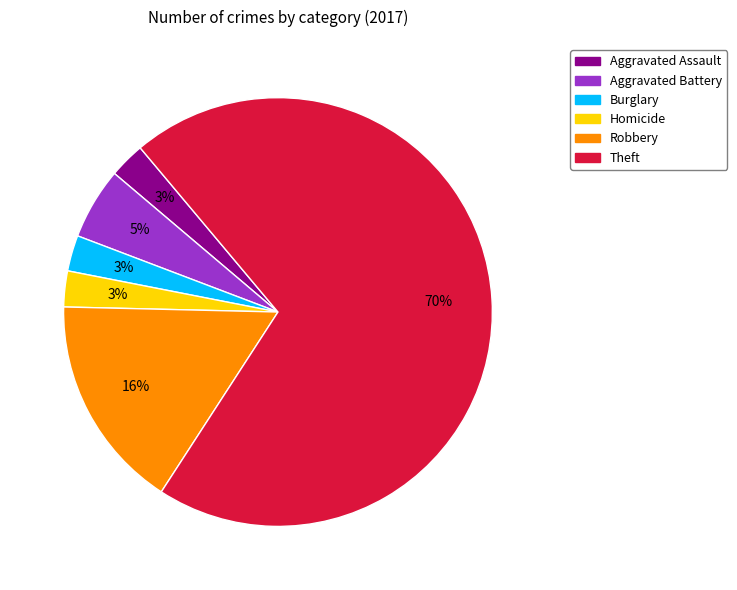

Does any single category account for the majority?

Yes